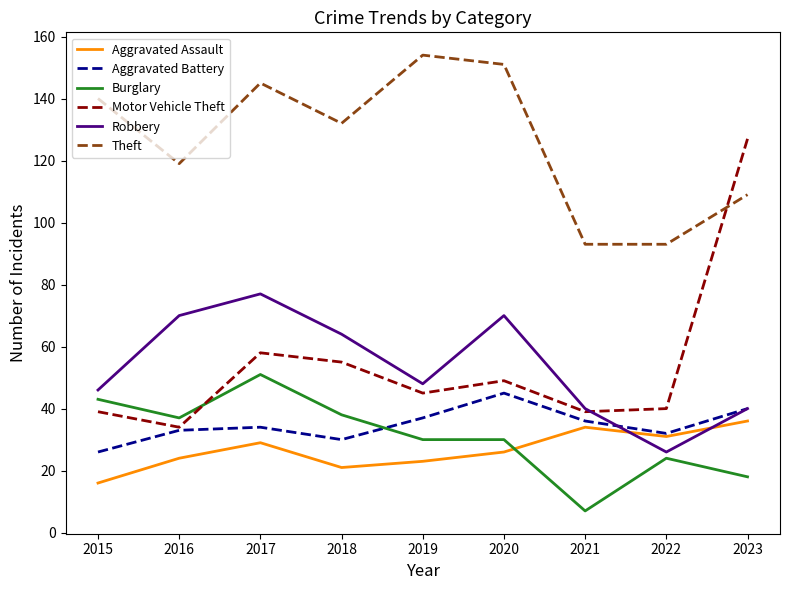

What are all the series names shown in the legend?

Aggravated Assault, Aggravated Battery, Burglary, Motor Vehicle Theft, Robbery, Theft